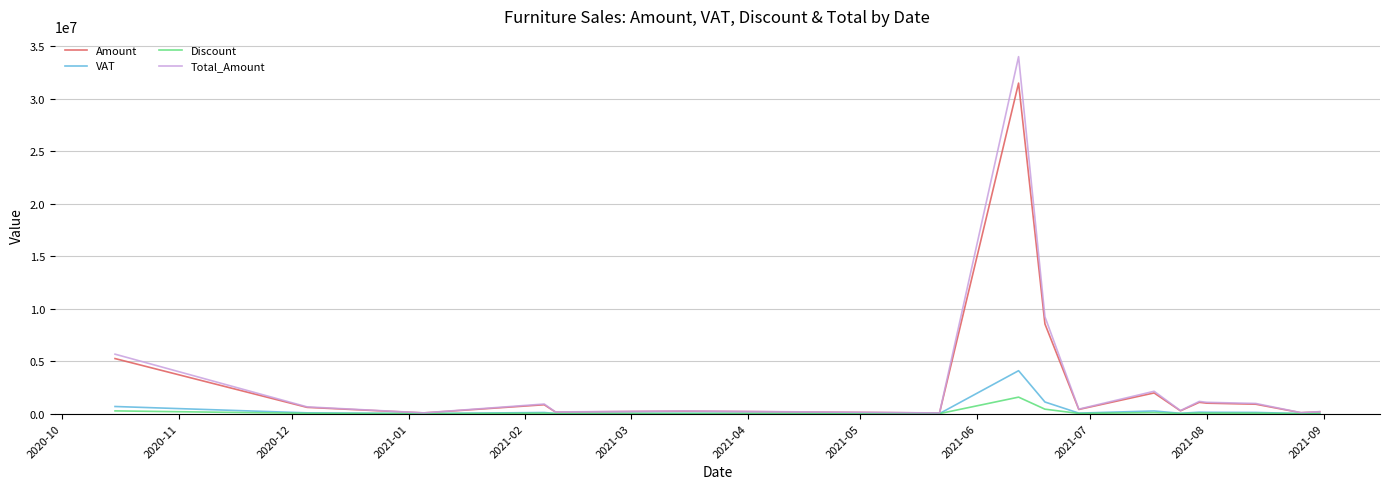

Rank the series by their maximum value, from highest to lowest.

Total_Amount, Amount, VAT, Discount